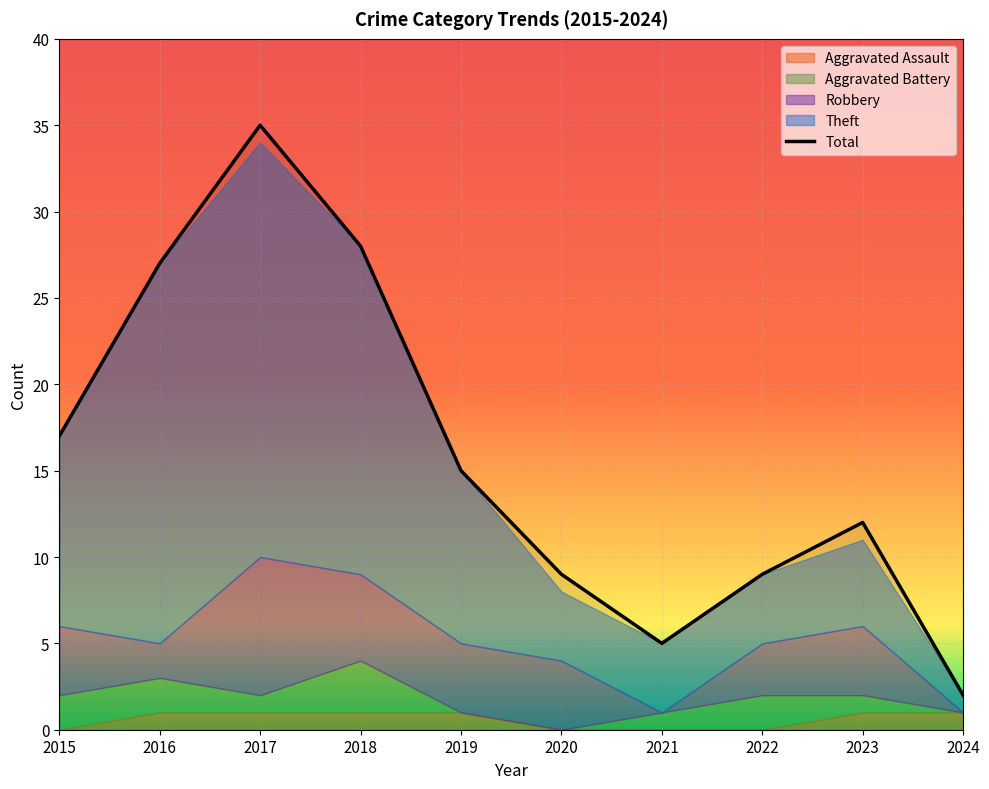

The Theft series shows 6 at 2020. True or false?

False